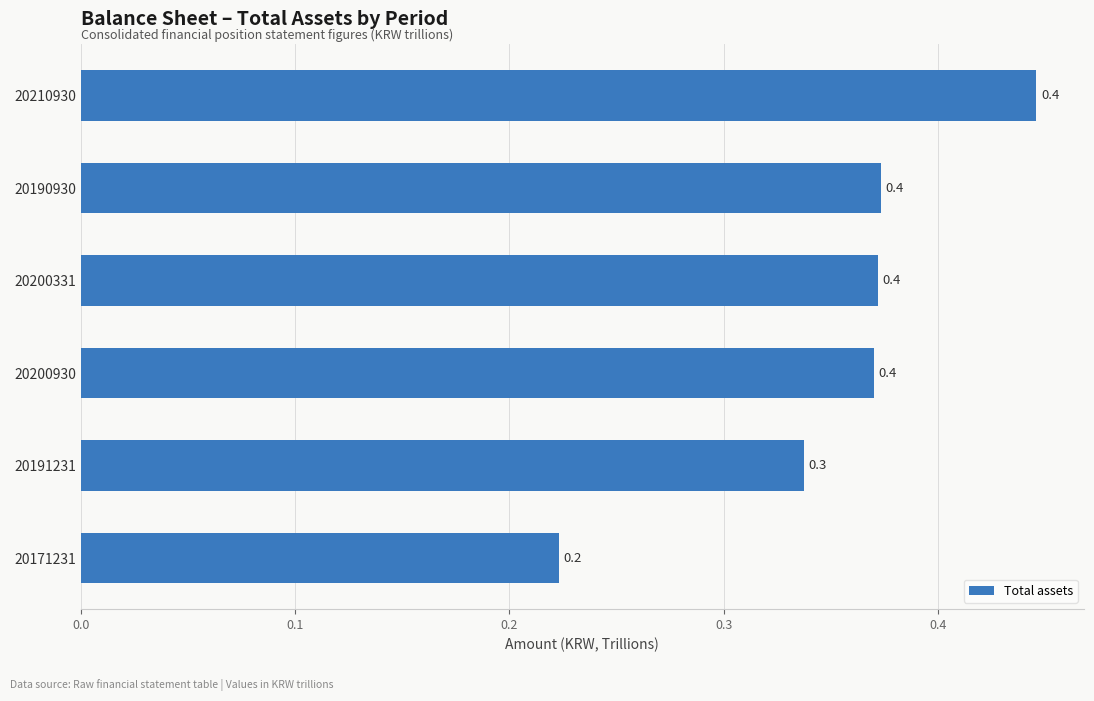

At which category does the chart reach its peak across all series?

20210930